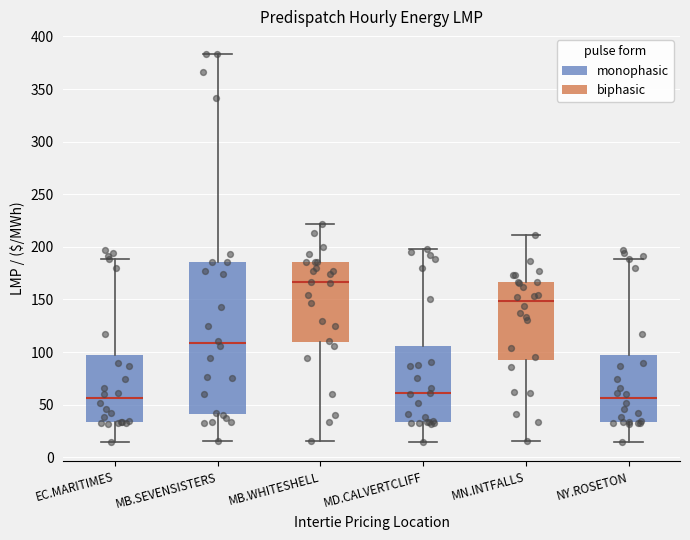

Reading left to right, transcribe this box plot: for each box, give where its median line is, the range the box spans, and where its two whiskers end, as read against the y-axis. The values are not printed on the chart, so give them approximately, as read against the axis.

EC.MARITIMES: median 55, box 35 to 95, whiskers 15 to 190
MB.SEVENSISTERS: median 110, box 40 to 185, whiskers 15 to 385
MB.WHITESHELL: median 165, box 110 to 185, whiskers 15 to 220
MD.CALVERTCLIFF: median 60, box 35 to 105, whiskers 15 to 200
MN.INTFALLS: median 150, box 95 to 165, whiskers 15 to 210
NY.ROSETON: median 55, box 35 to 95, whiskers 15 to 190